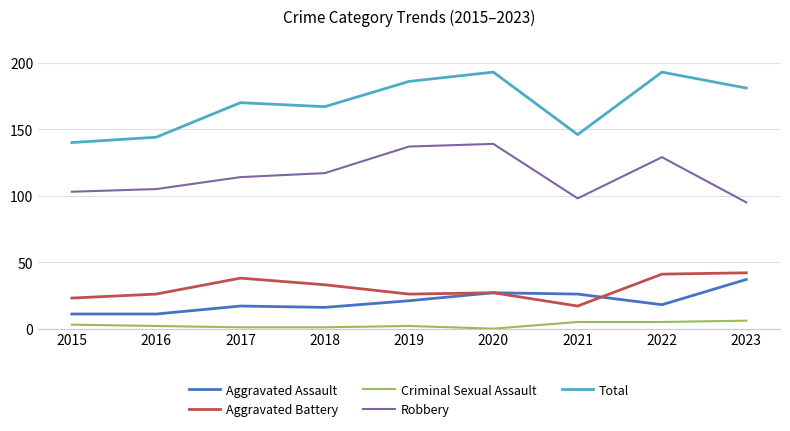

What is the sum of the Aggravated Battery values at 2018 and 2023?

75